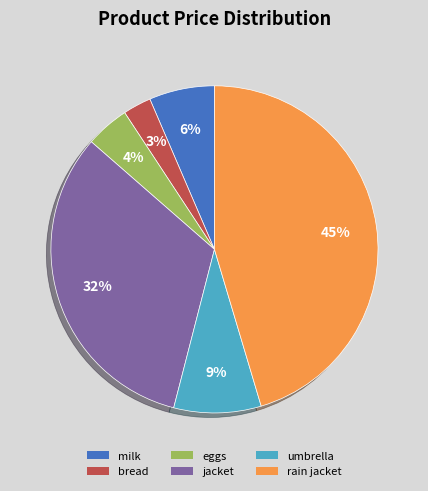

Is there a majority slice in this chart?

No